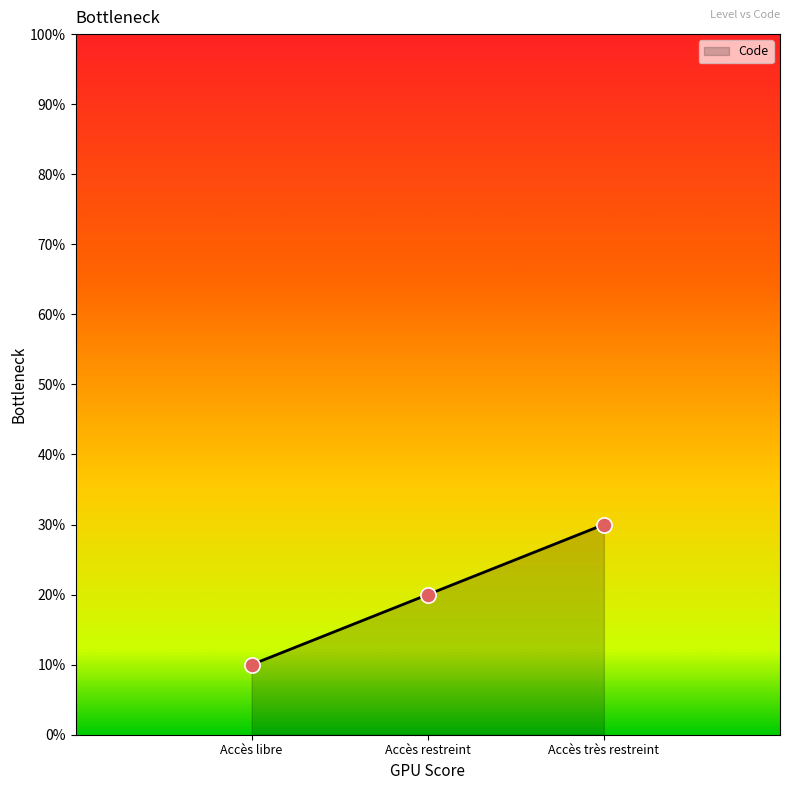

What is the change in value from Accès libre to Accès restreint?

+10